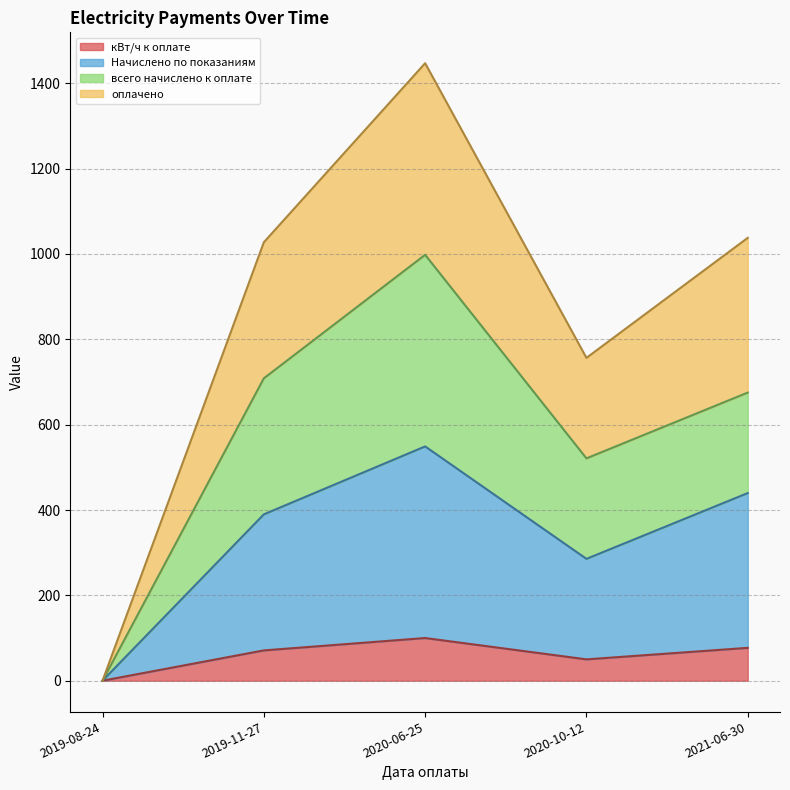

Is the value of Начислено по показаниям at 2020-06-25 greater than the value of оплачено at 2020-06-25?

No